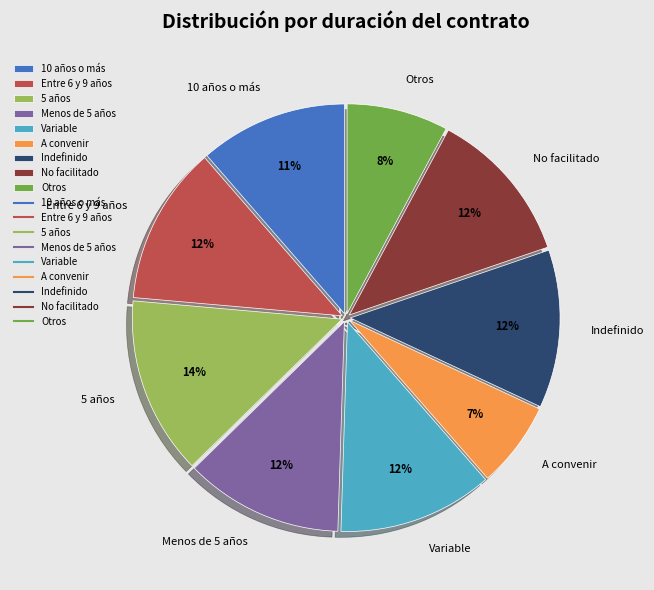

What is the smallest slice in the pie chart?

A convenir